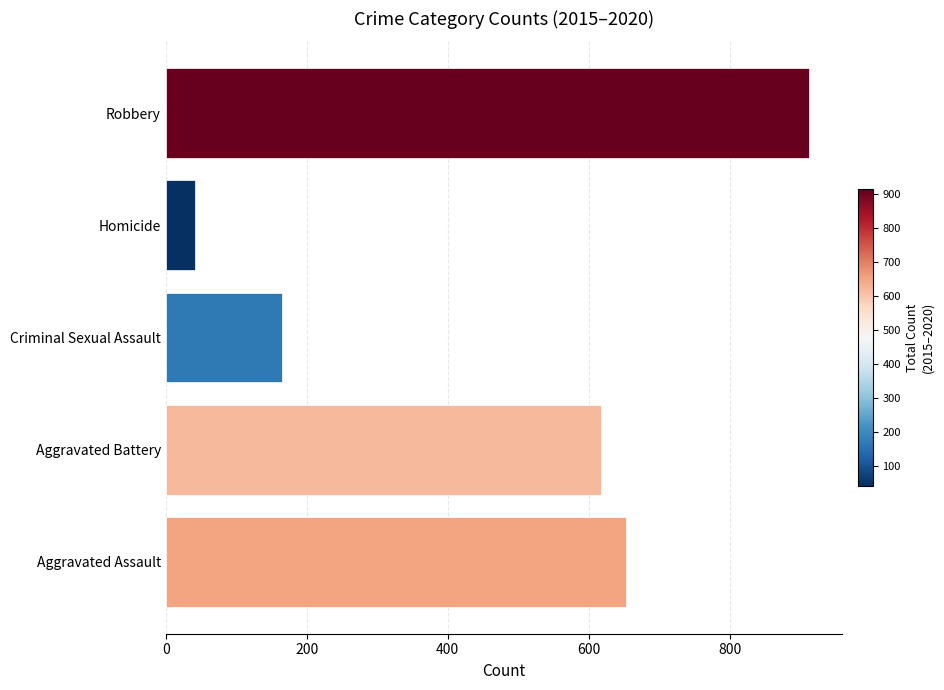

Are the bars grouped side by side (vs. stacked)?

No